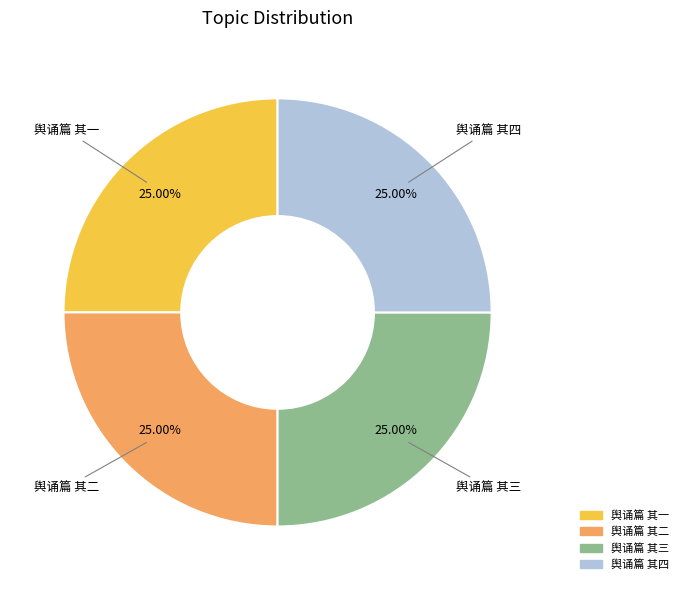

Does 舆诵篇 其二 represent more than half of the total?

No